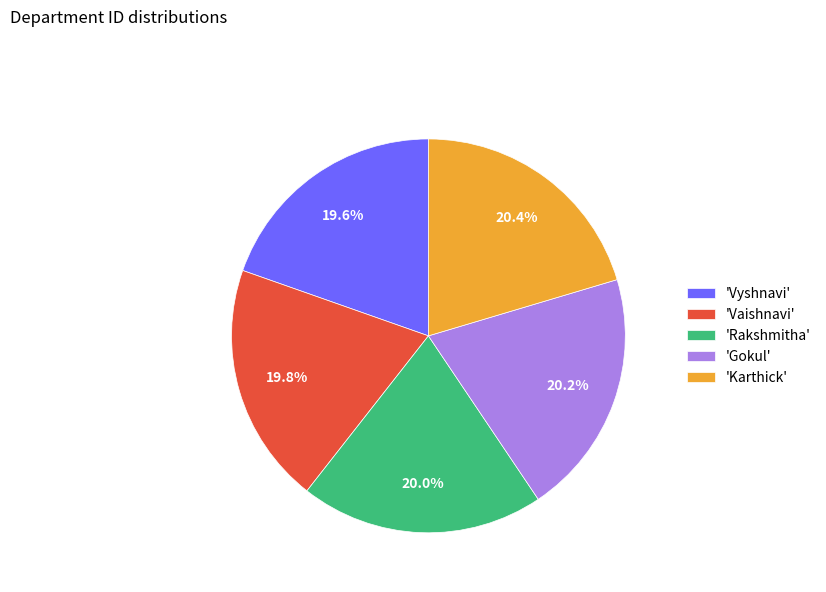

Combined, do 'Rakshmitha' and 'Vaishnavi' account for over 50%?

No